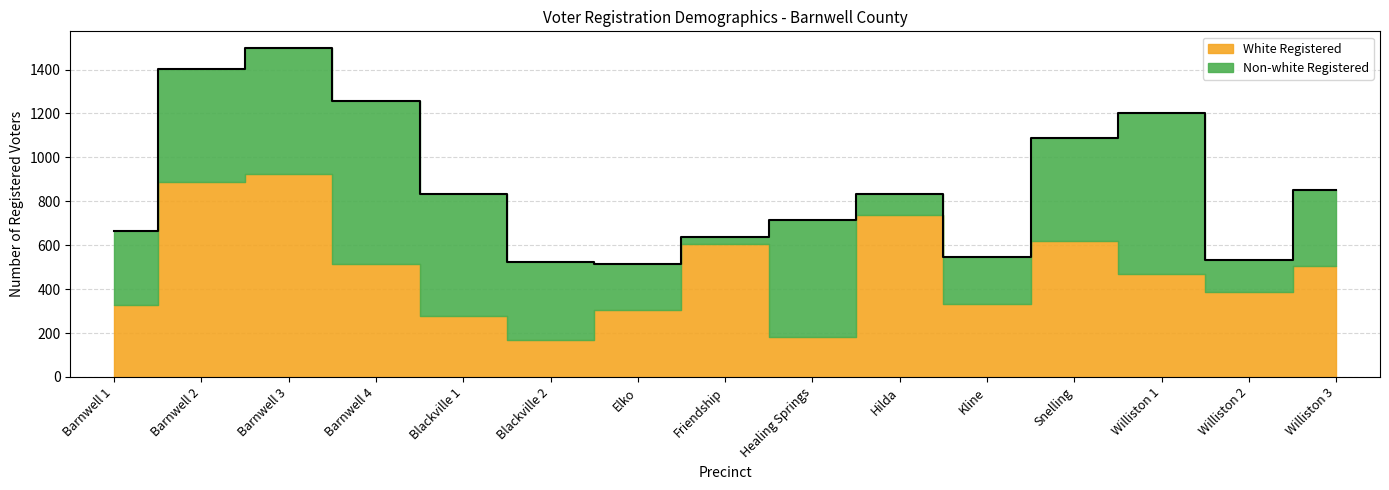

What is the difference between the values at Blackville 2 and Healing Springs?

13